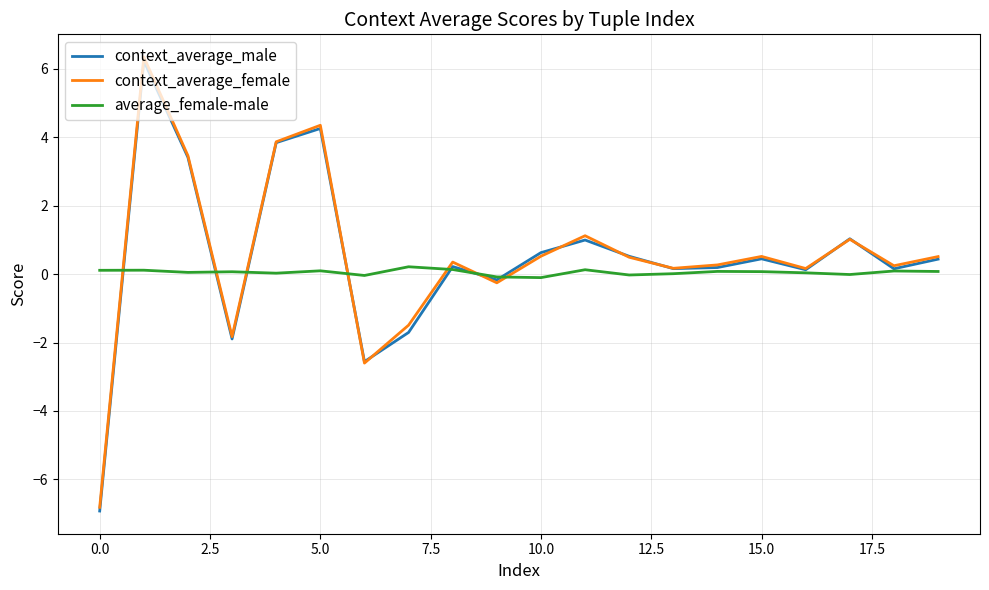

What is the lowest value of the context_average_male series?

-6.9